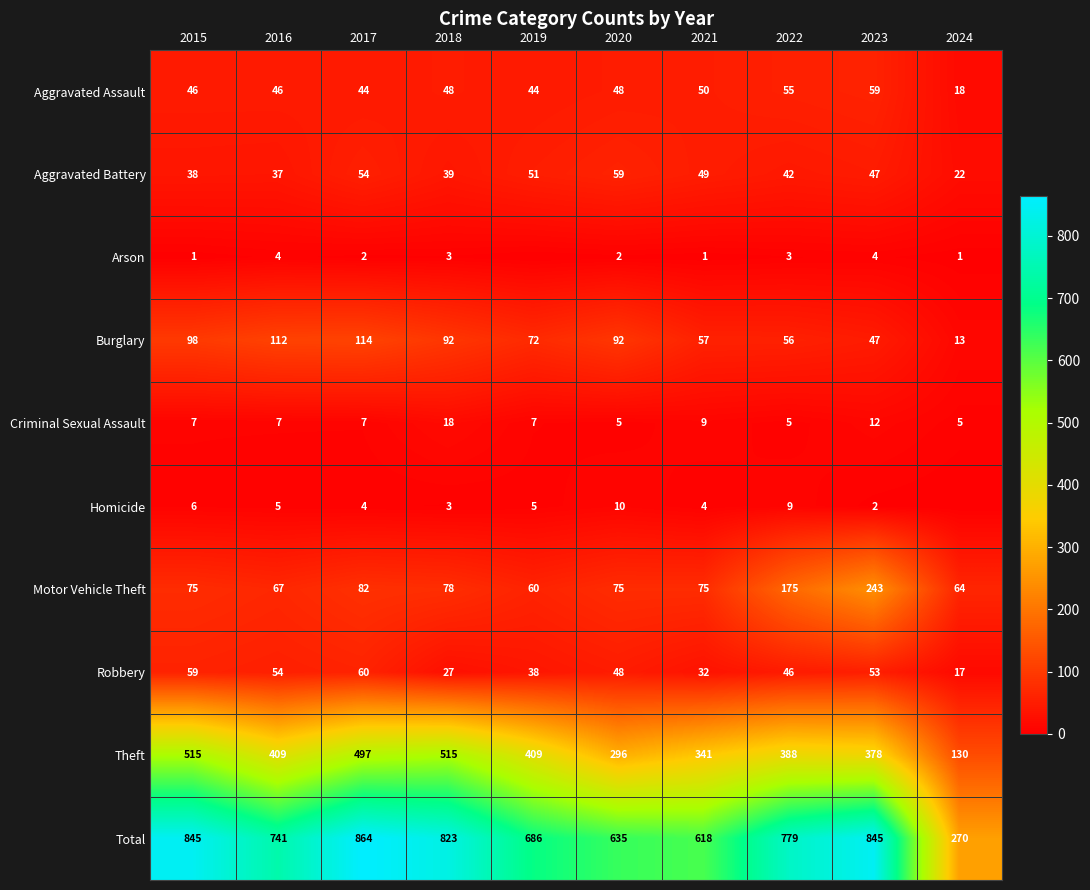

Which has a higher value, 2017 or 2016?

2016